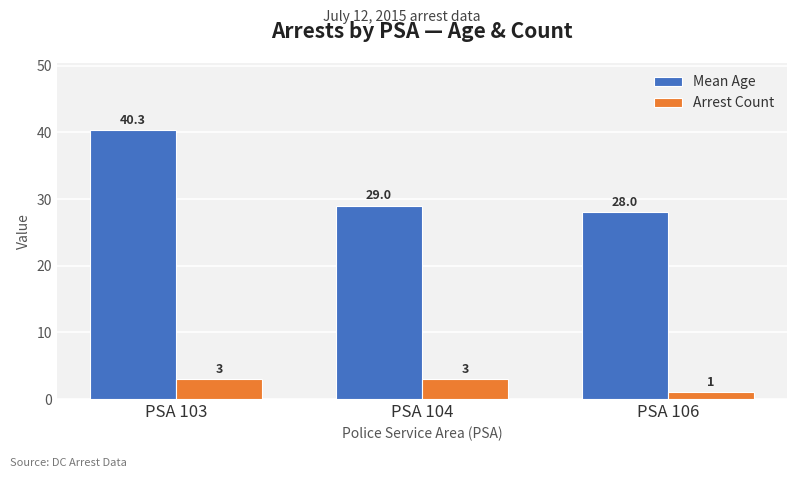

The value of Arrest Count at PSA 104 is 3.0. True or false?

True